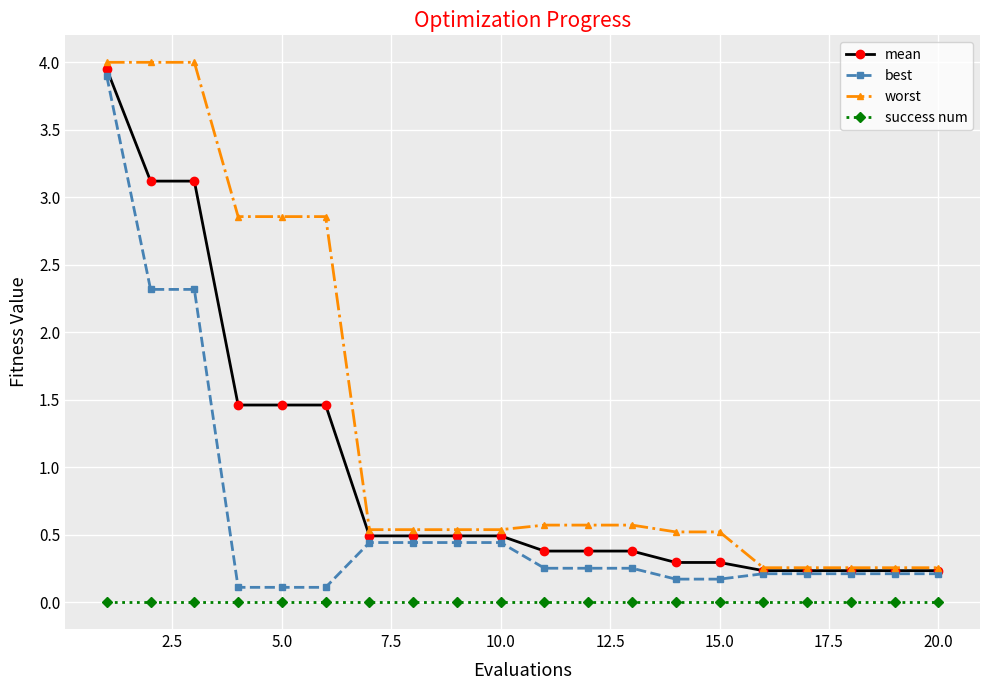

What is the difference between the maximum and minimum values in the best series?

3.8